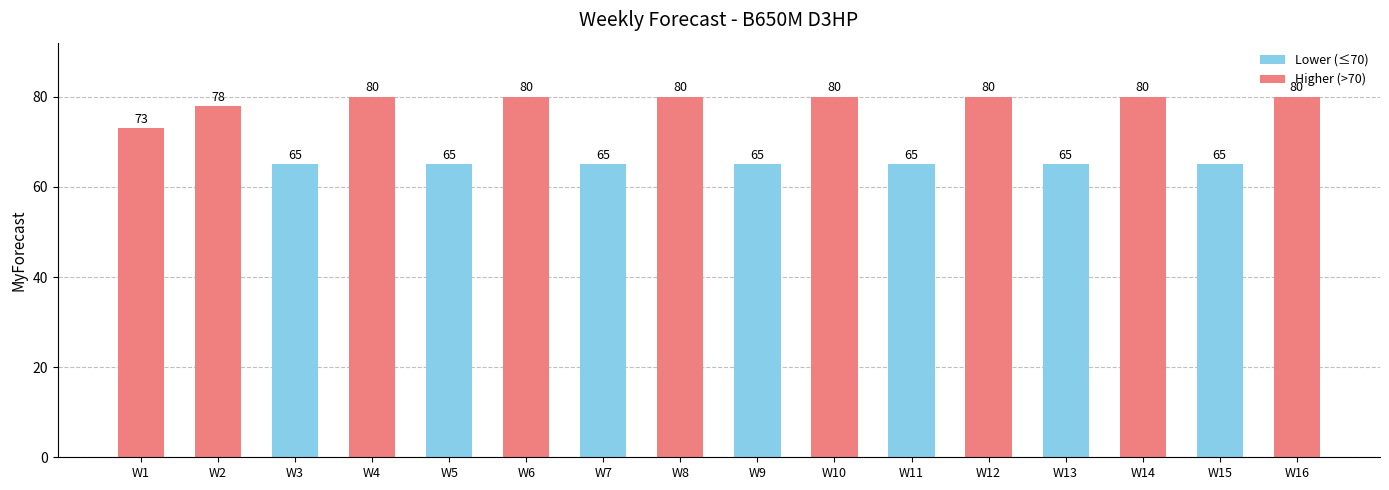

What is the value of the 5th bar from the left?

65